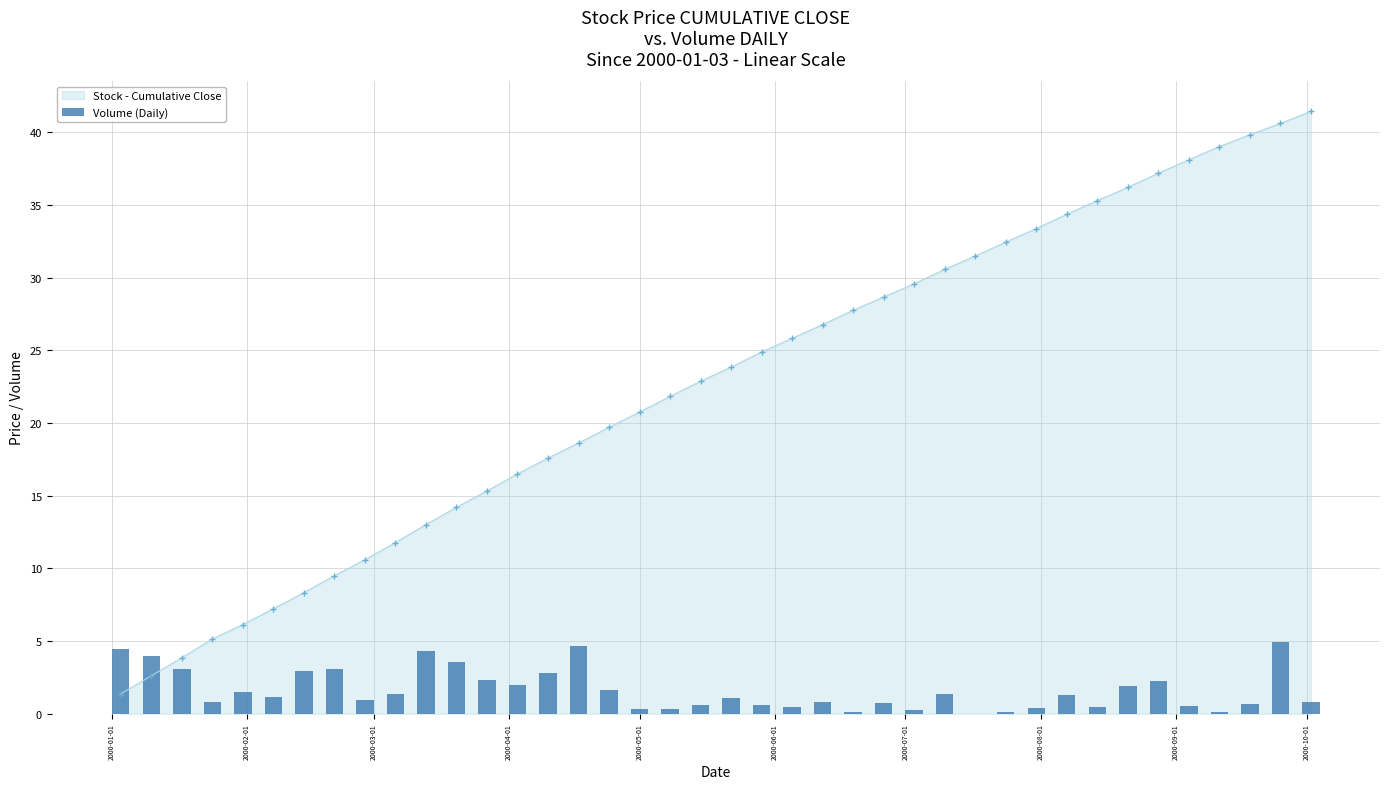

What is the highest value of the Stock - Cumulative Close series?

41.4